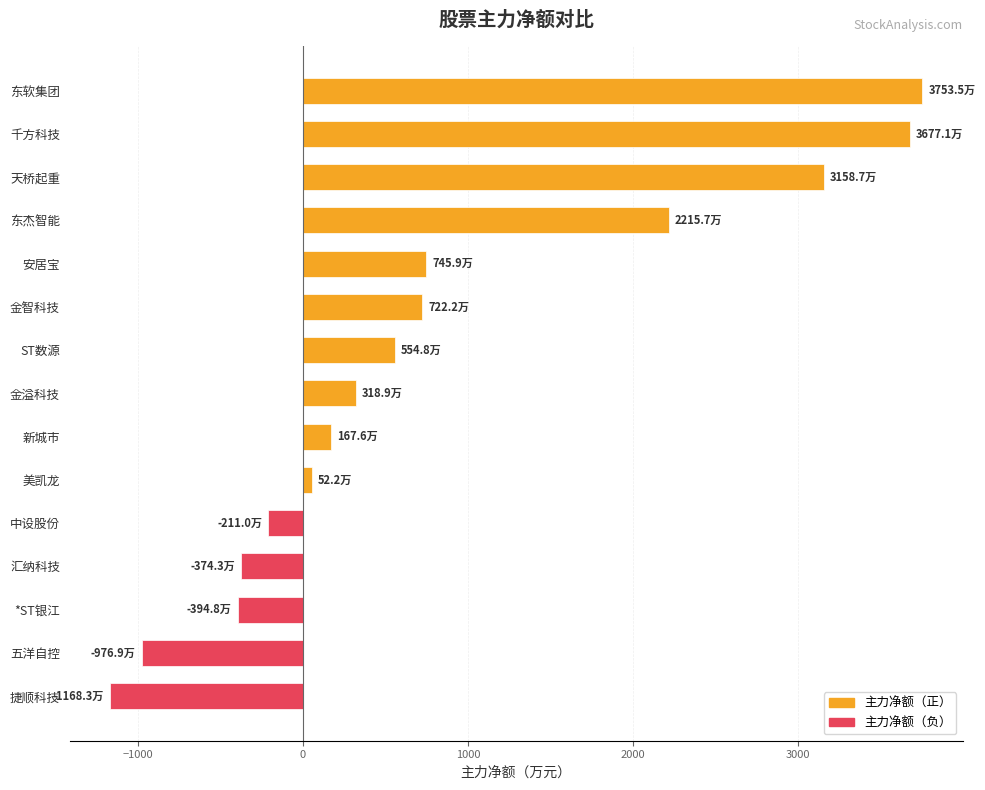

What is the label of the 11th bar from the bottom?

安居宝